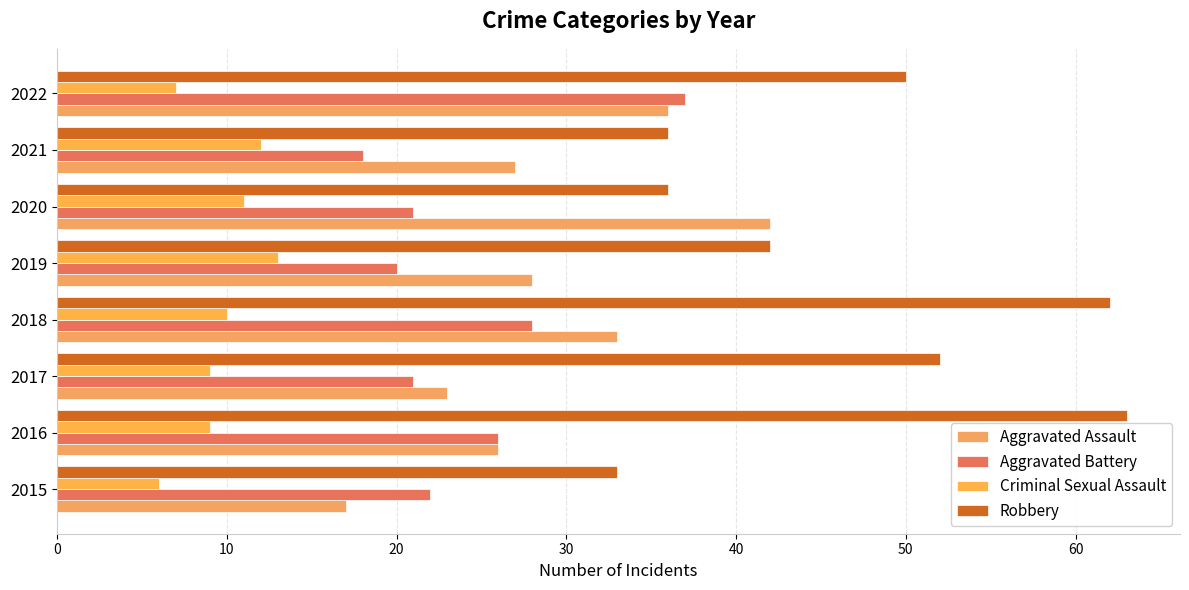

How many data points in Aggravated Battery are less than 22?

4